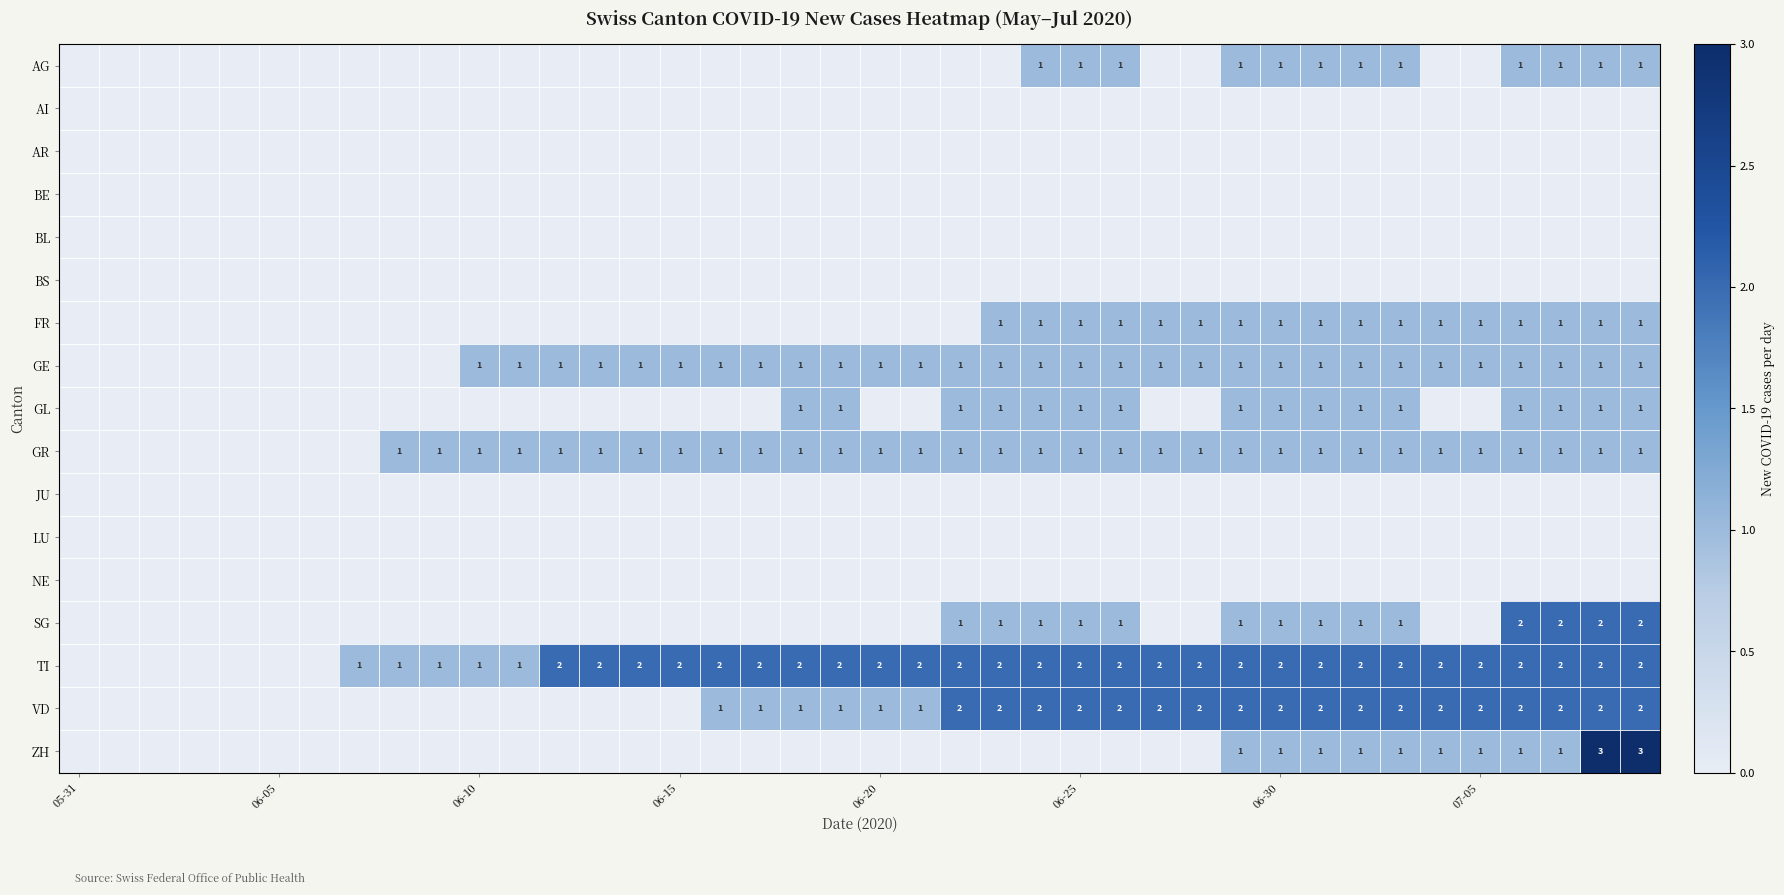

How many positive values does the GR series have?

32